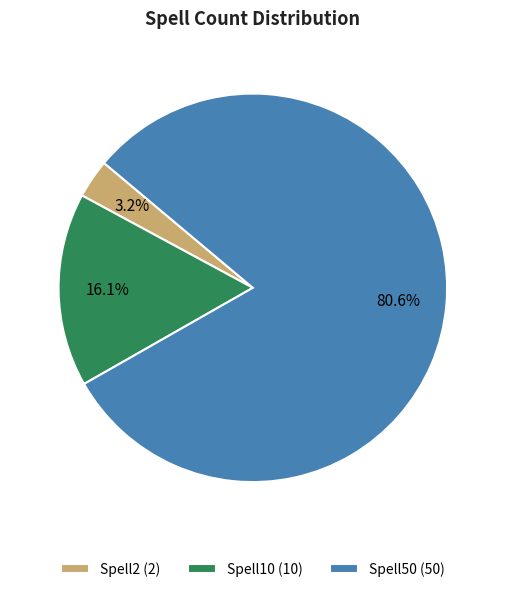

Rank the categories by value from highest to lowest.

Spell50, Spell10, Spell2